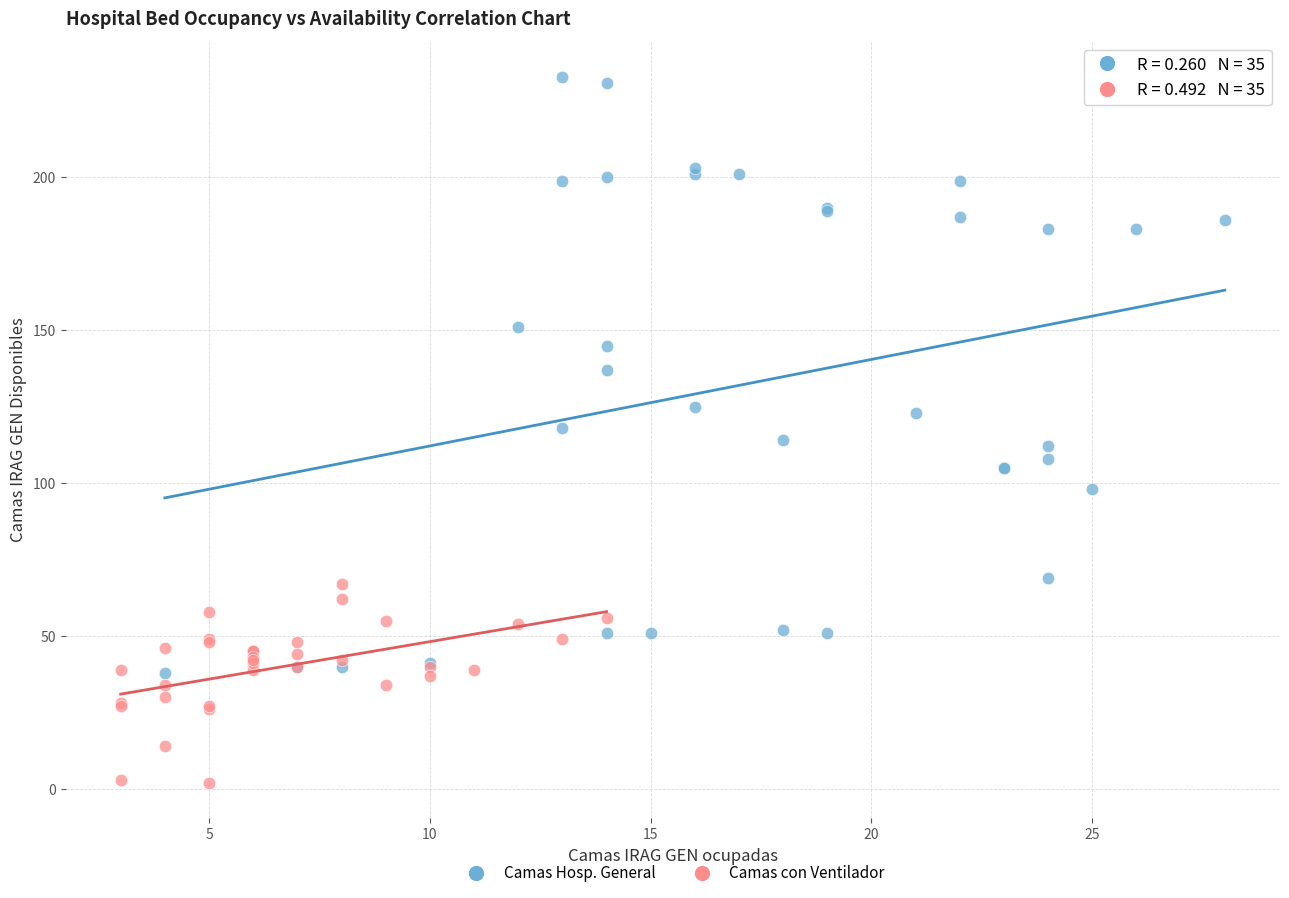

What are all the series names shown in the legend?

Camas Hosp. General, Camas con Ventilador